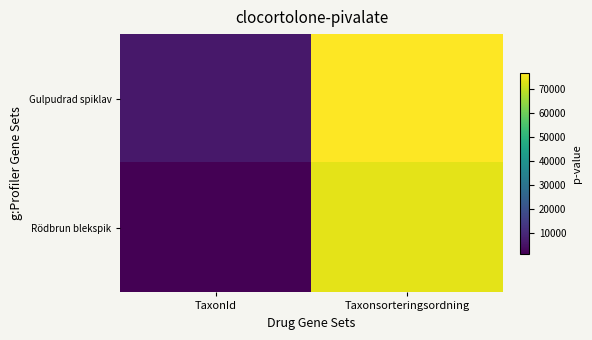

Rank the series by their average value, from highest to lowest.

Gulpudrad spiklav, Rödbrun blekspik